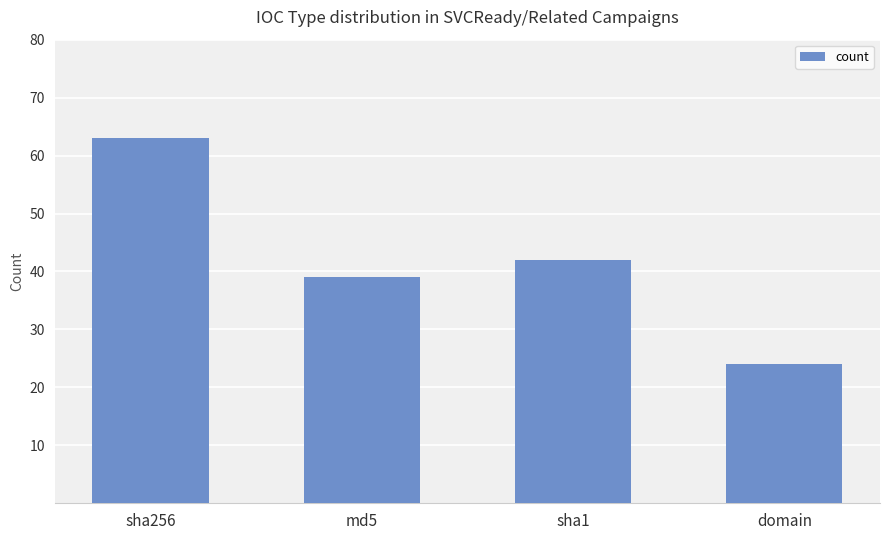

List the labels in order of value, largest first.

sha256, sha1, md5, domain